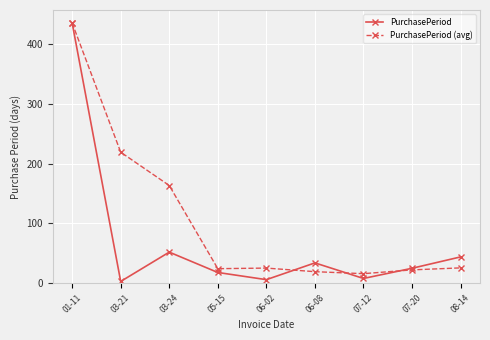

True or false: PurchasePeriod and PurchasePeriod (avg) cross at least once.

True